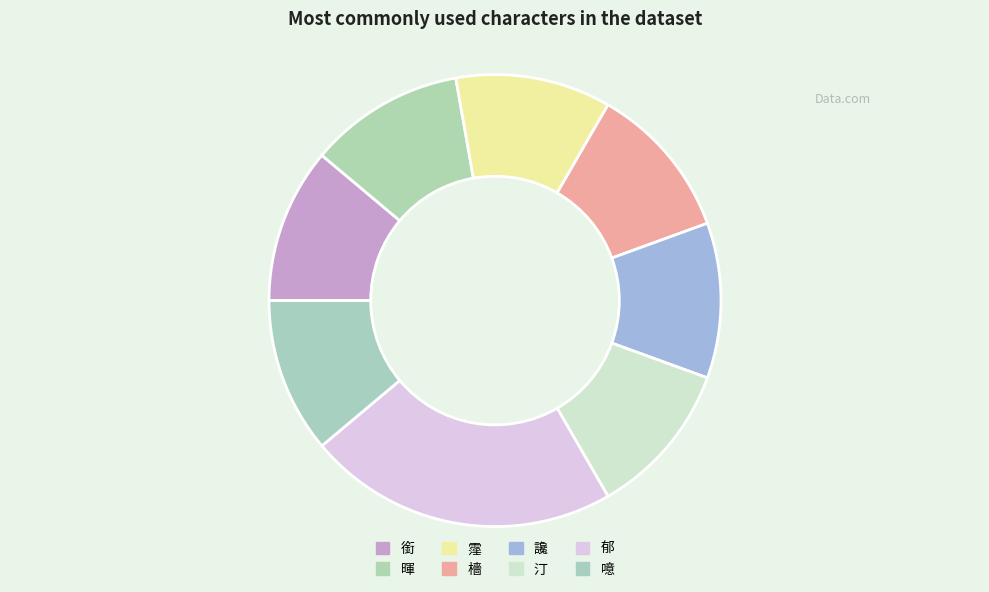

Does 霪 represent more than half of the total?

No